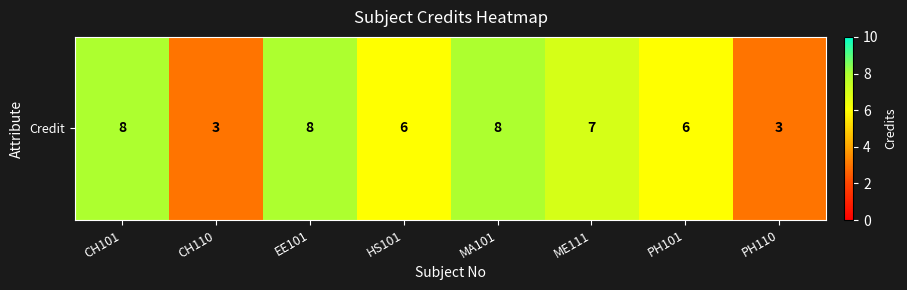

Reading right to left, transcribe all the data shown in this chart.

PH110=3	PH101=6	ME111=7	MA101=8	HS101=6	EE101=8	CH110=3	CH101=8